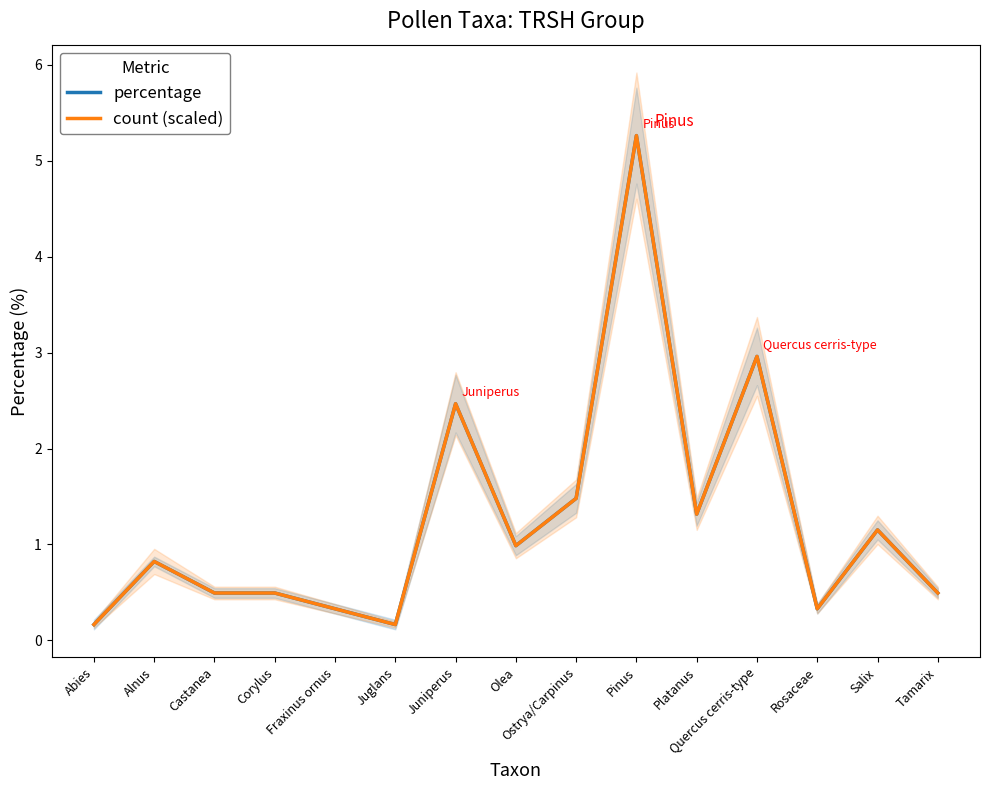

In percentage, how many points are higher than both neighbors (excluding endpoints)?

5